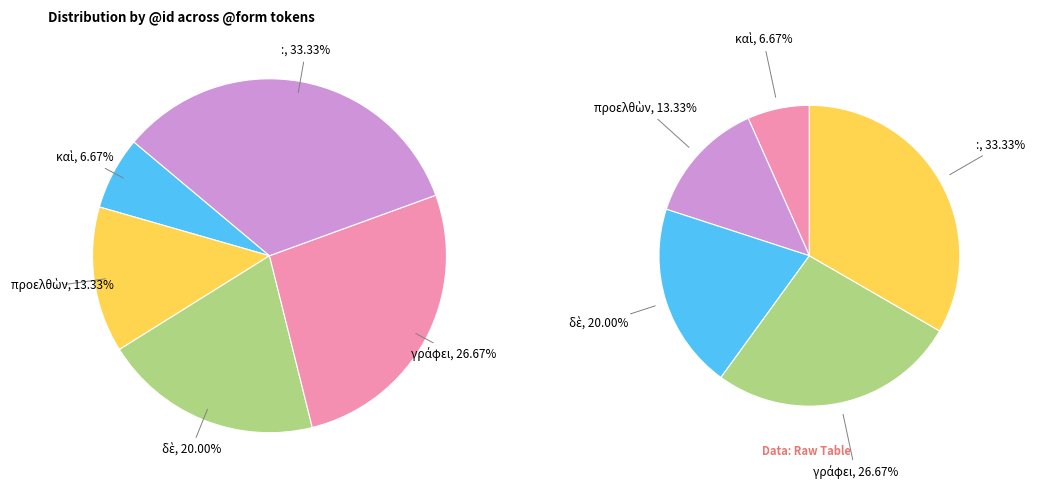

Is there a majority slice in this chart?

No